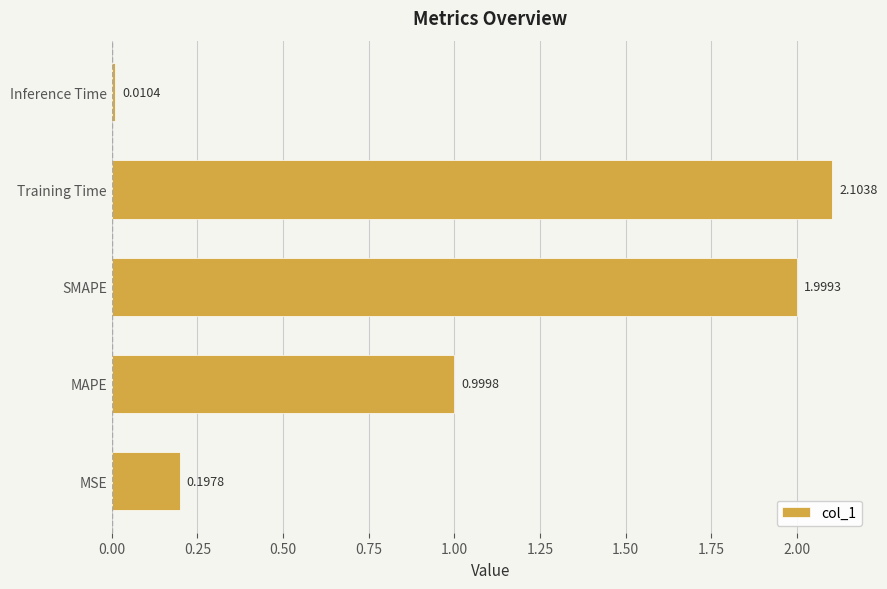

List the labels in order of value, largest first.

Training Time, SMAPE, MAPE, MSE, Inference Time